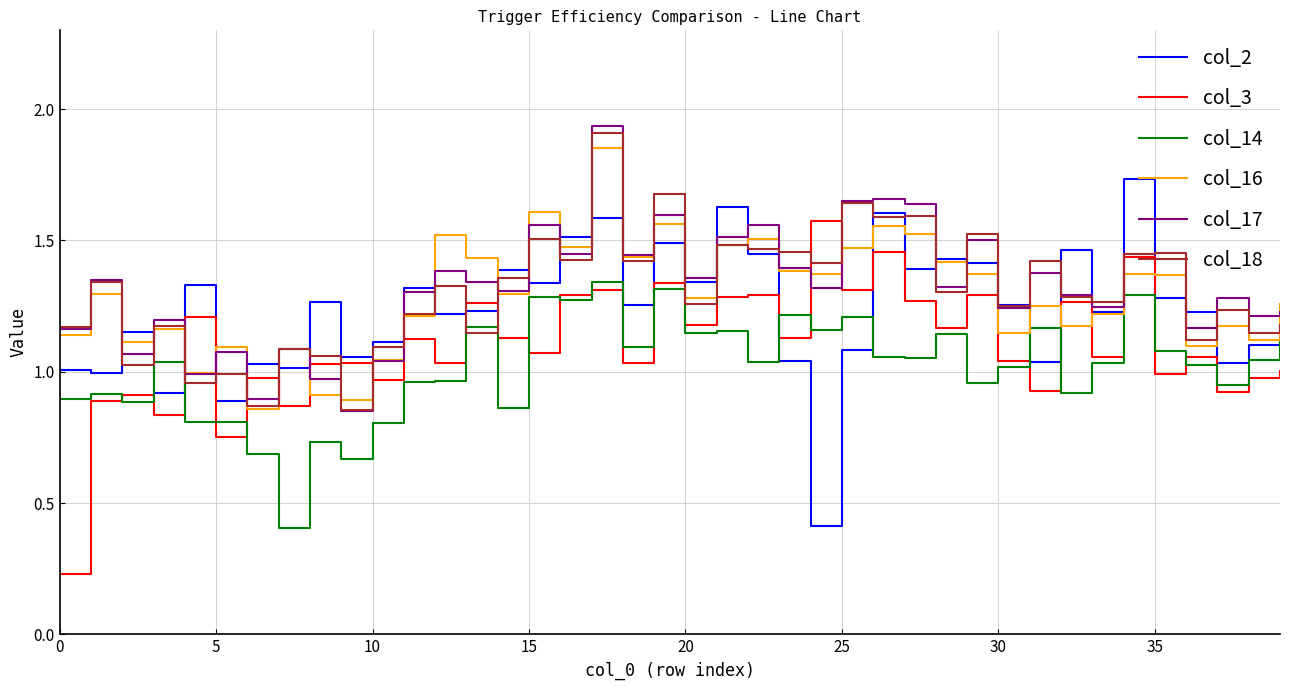

Which series ends up on top after the final intersection of col_17 and col_16?

col_16